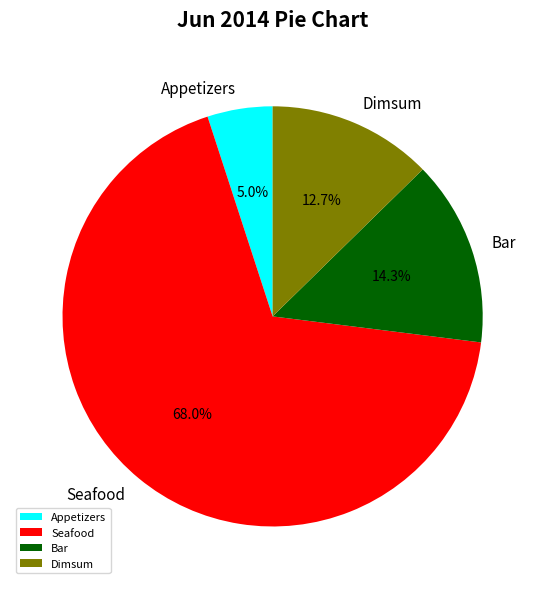

What portion of the pie excludes Dimsum?

87.3%